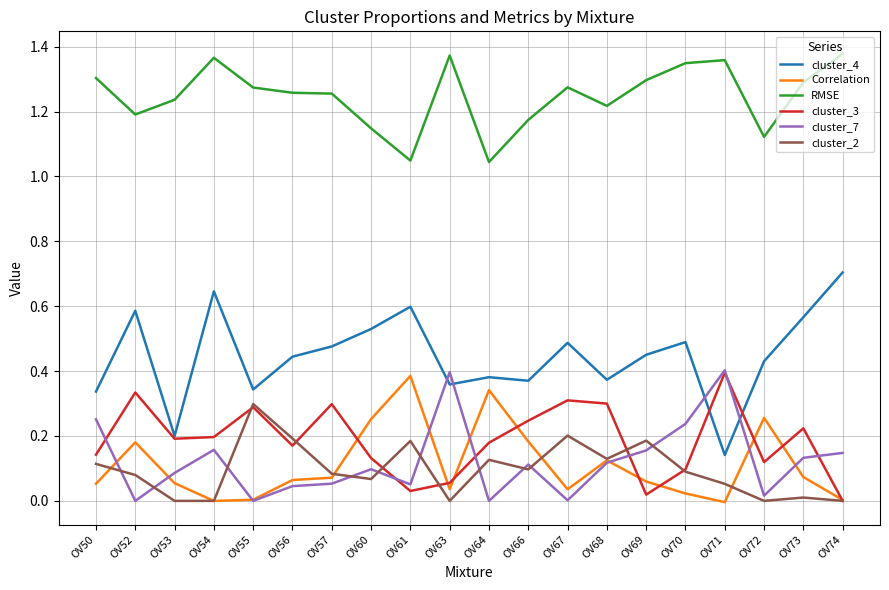

True or false: Correlation and RMSE cross at least once.

False